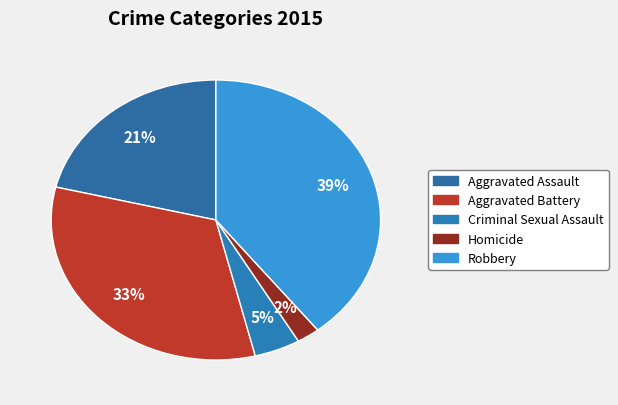

The Criminal Sexual Assault slice represents 18% of the pie. True or false?

False